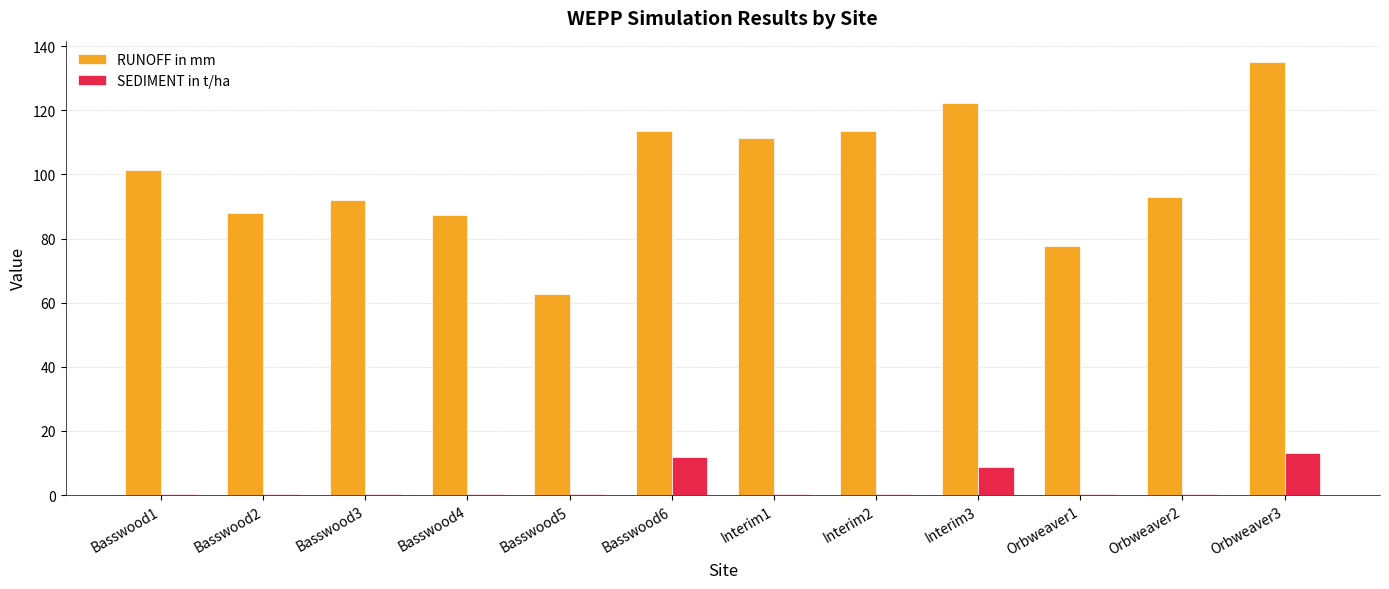

What is the highest value of the SEDIMENT in t/ha series?

13.2